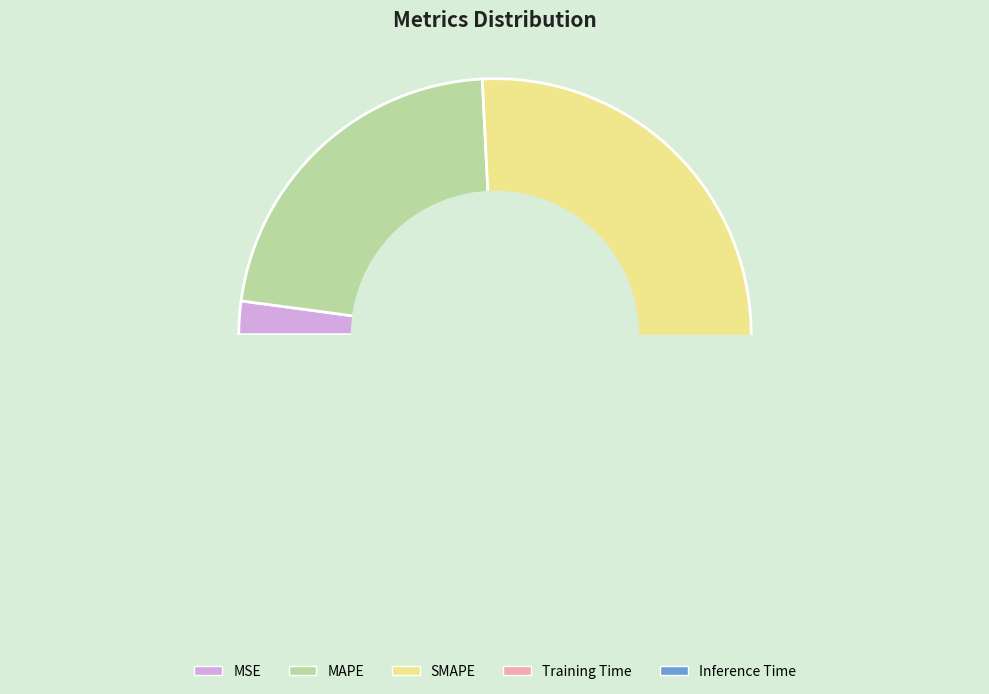

Which slice is the smallest?

Inference Time